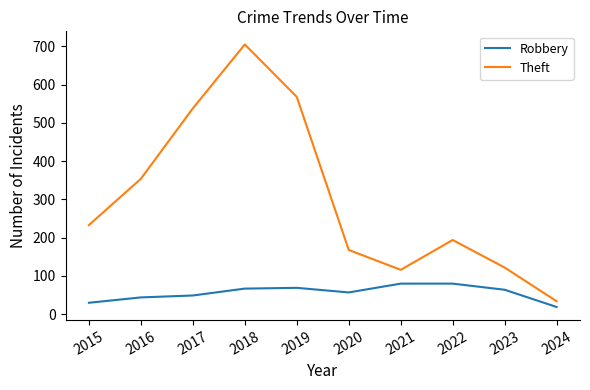

Between 2015 and 2023, which series saw the biggest shift?

Theft